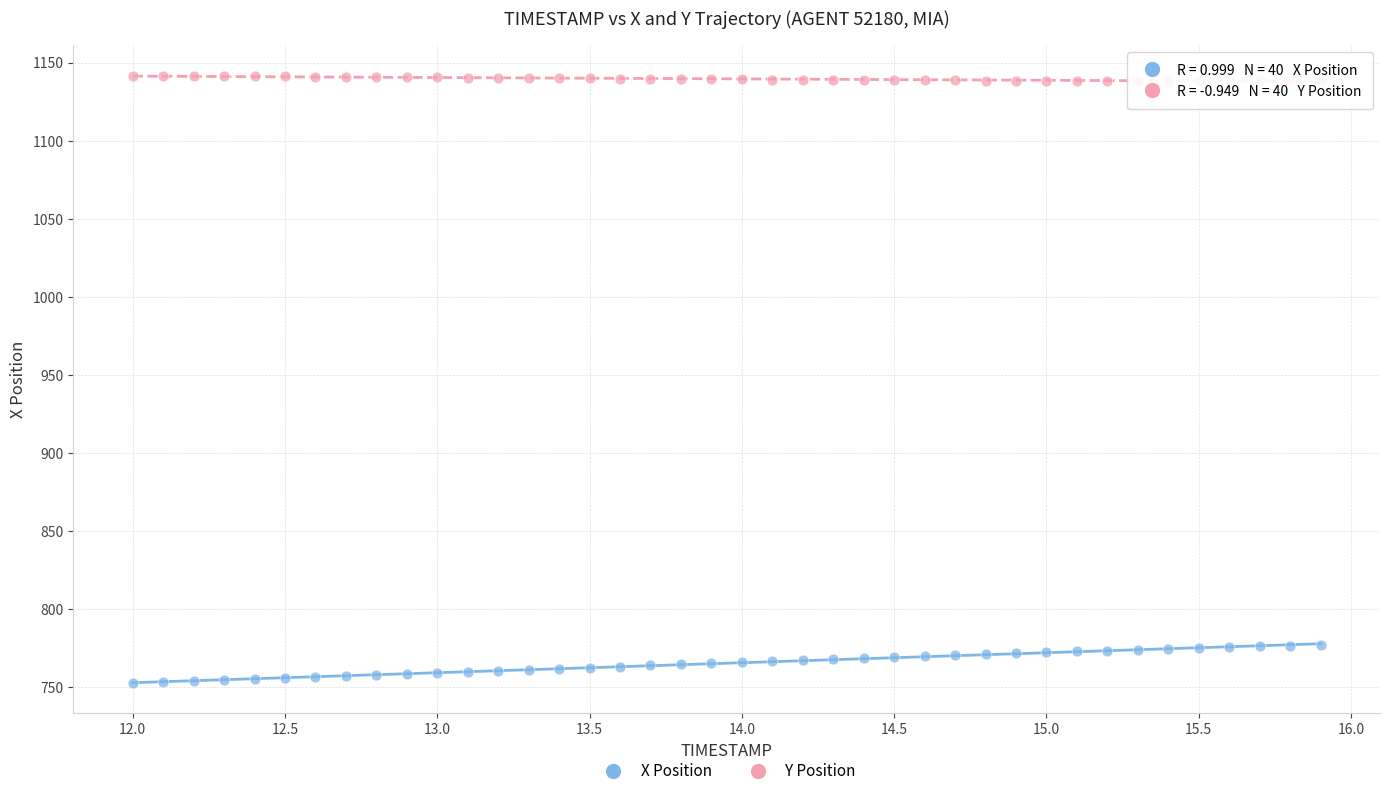

Across all data points, what is the range of X values (max minus min)?

3.9